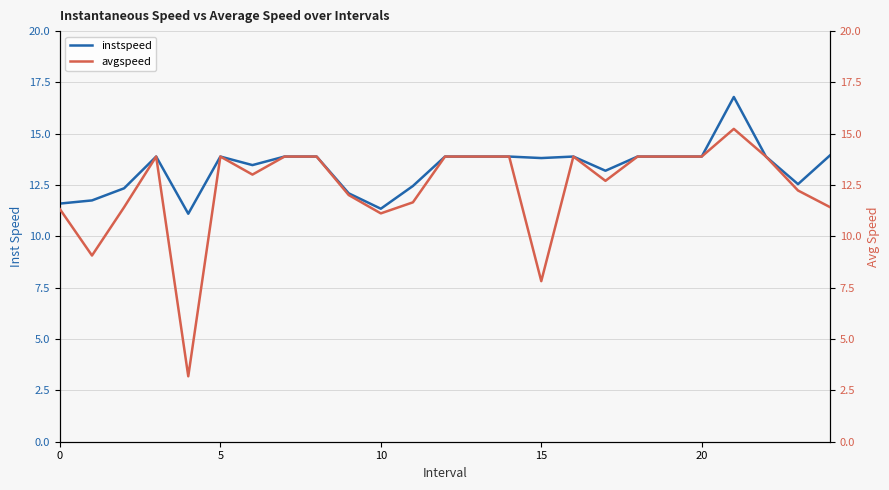

Reading left to right, extract all data points from this chart.

instspeed: 11.6	11.8	12.3	13.9	11.1	13.9	13.5	13.9	13.9	12.1	11.3	12.5	13.9	13.9	13.9	13.8	13.9	13.2	13.9	13.9	13.9	16.8	13.9	12.5	14.0
avgspeed: 11.3	9.1	11.4	13.9	3.2	13.9	13.0	13.9	13.9	12.0	11.1	11.7	13.9	13.9	13.9	7.8	13.9	12.7	13.9	13.9	13.9	15.2	13.9	12.2	11.4